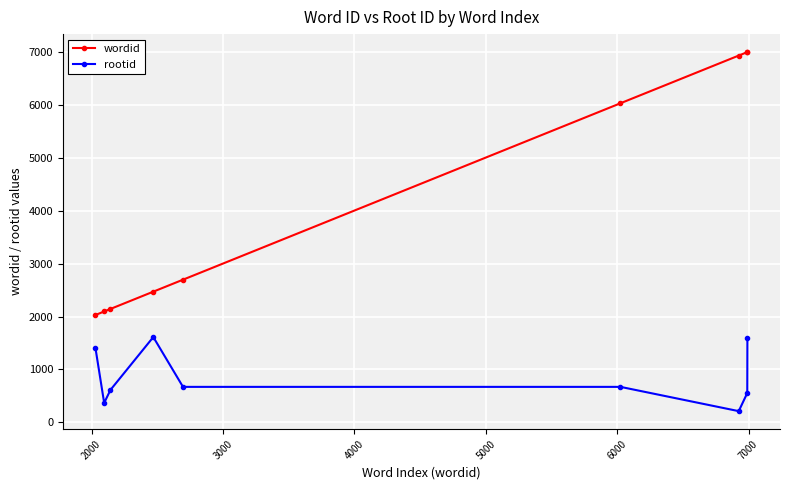

Which series has the largest total across all categories?

wordid